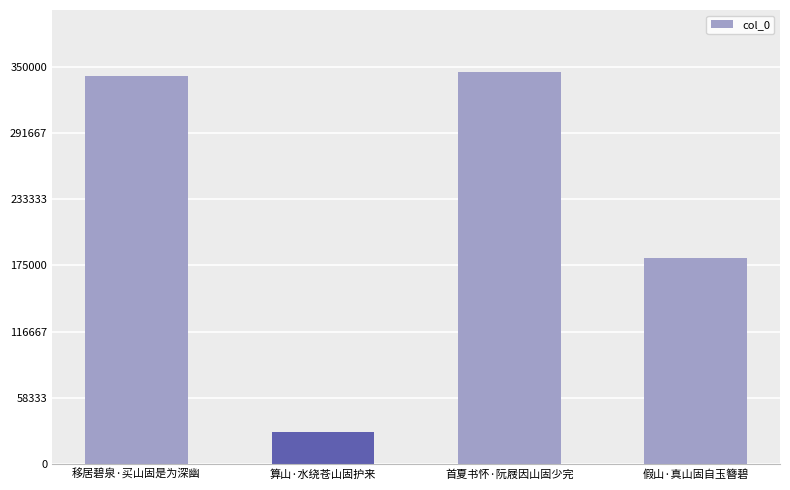

What is the minimum value shown in the chart?

28308